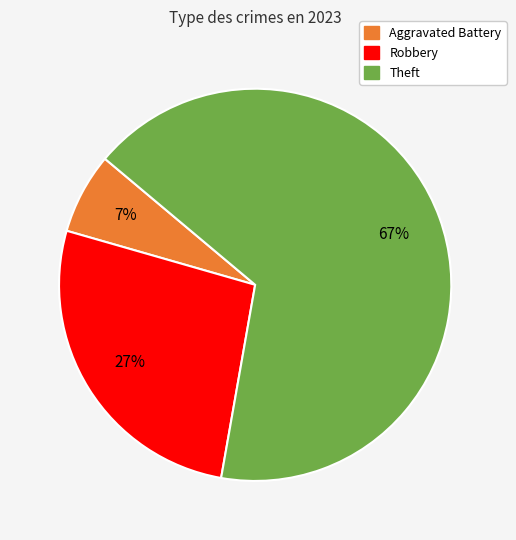

Is there a majority slice in this chart?

Yes